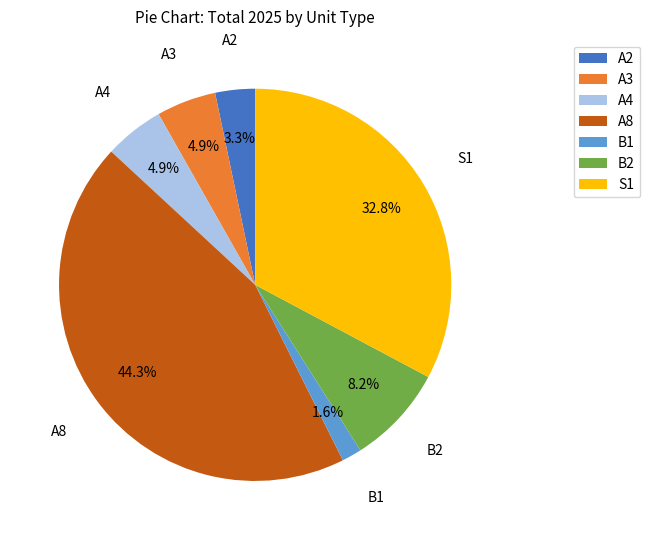

Does A3 represent more than half of the total?

No